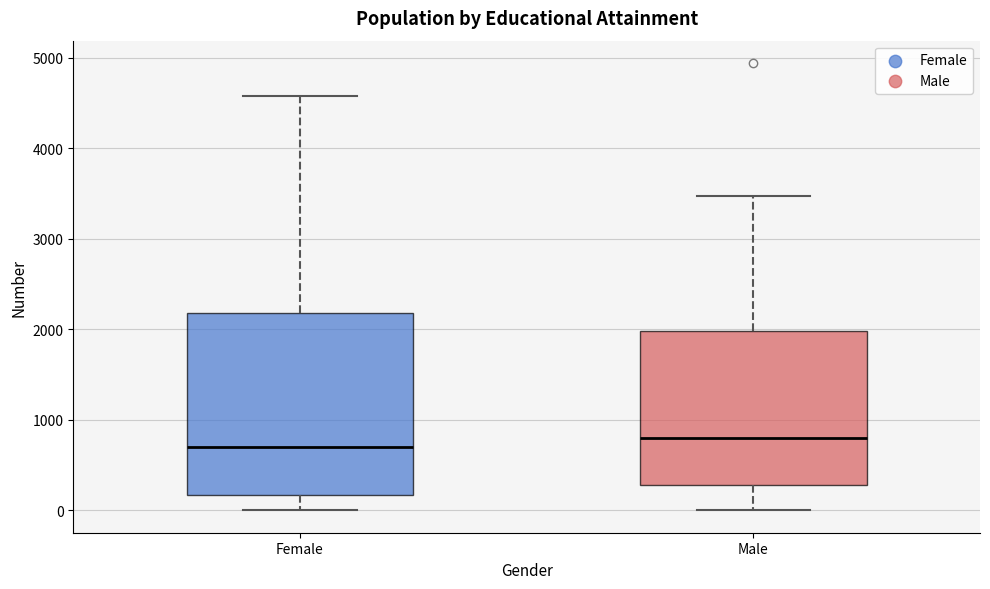

Comparing the boxes themselves (not the whiskers), which one is the tallest?

Female